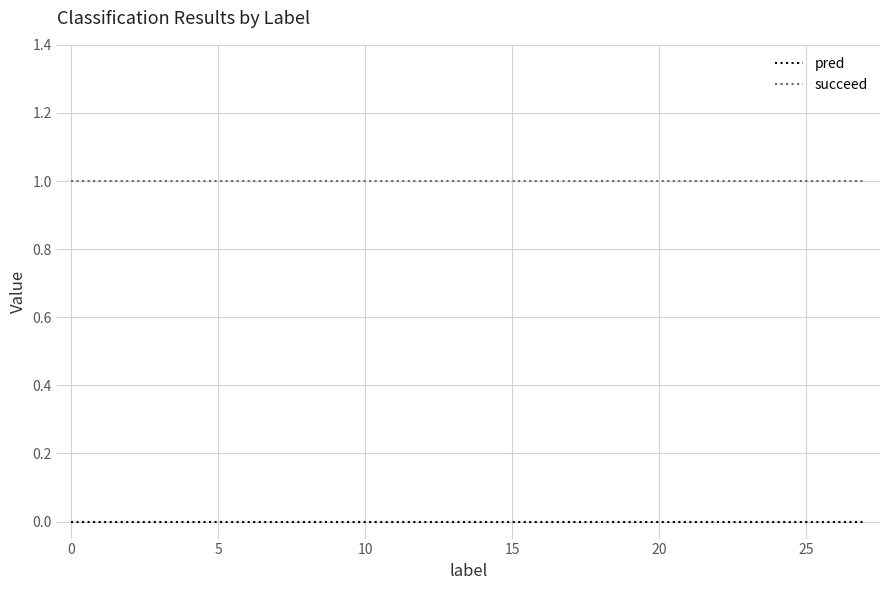

At how many categories does at least one series exceed 0?

28